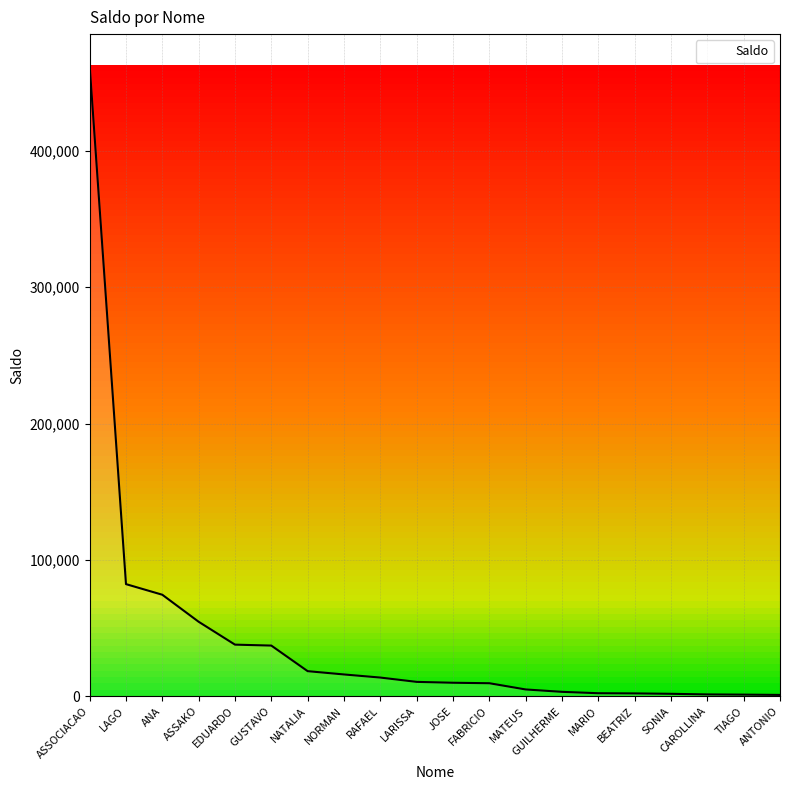

What is the greatest value displayed?

462539.3